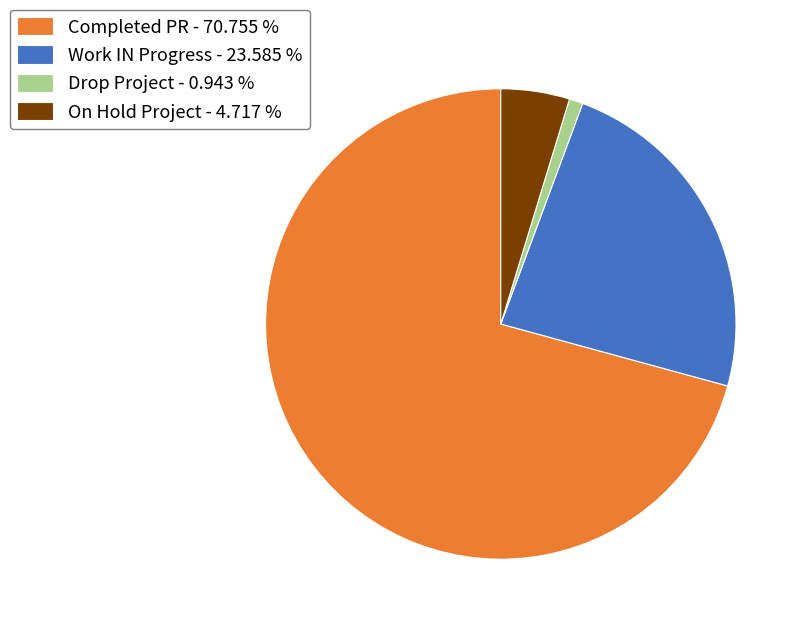

How many slices are in this pie chart?

4